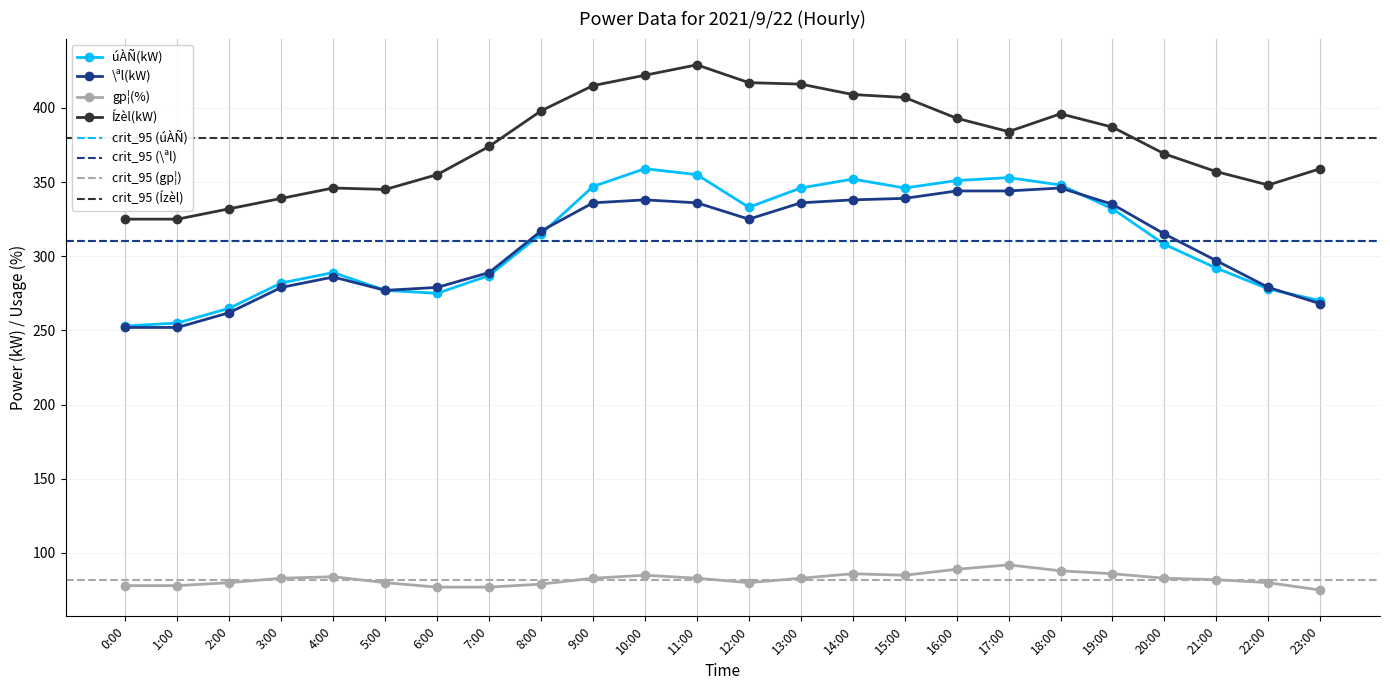

At which category does úÀÑ(kW) reach its first local valley?

6:00